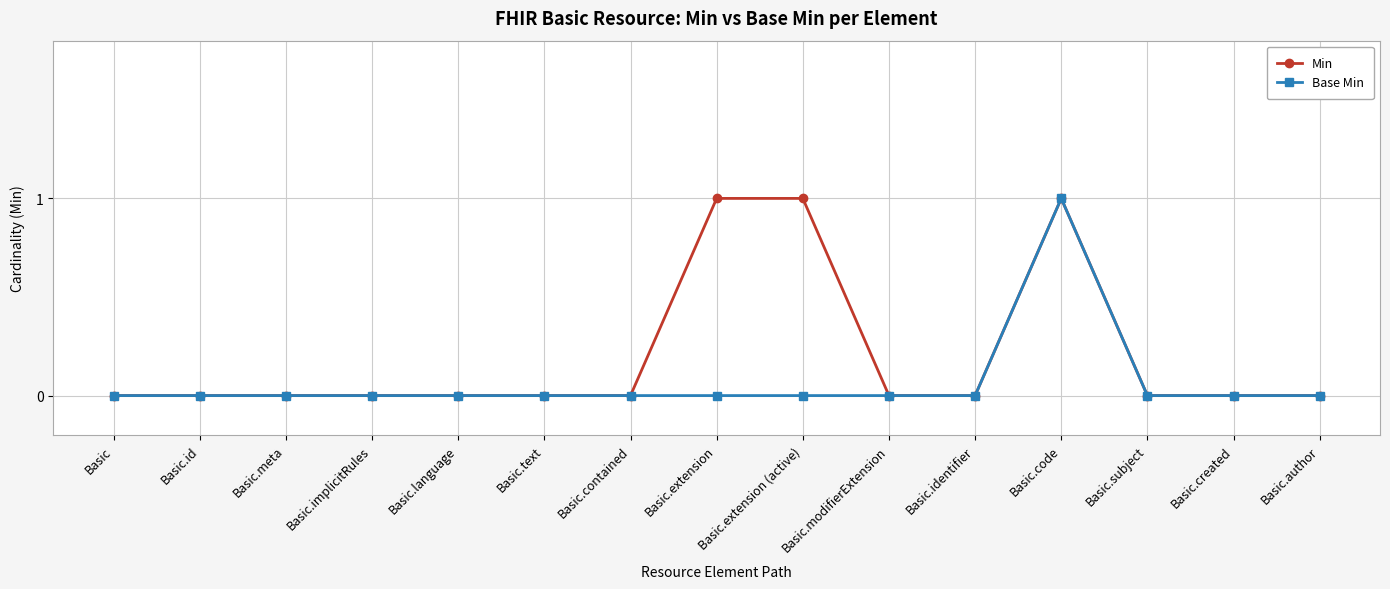

The Base Min series shows 0 at Basic.author. True or false?

True